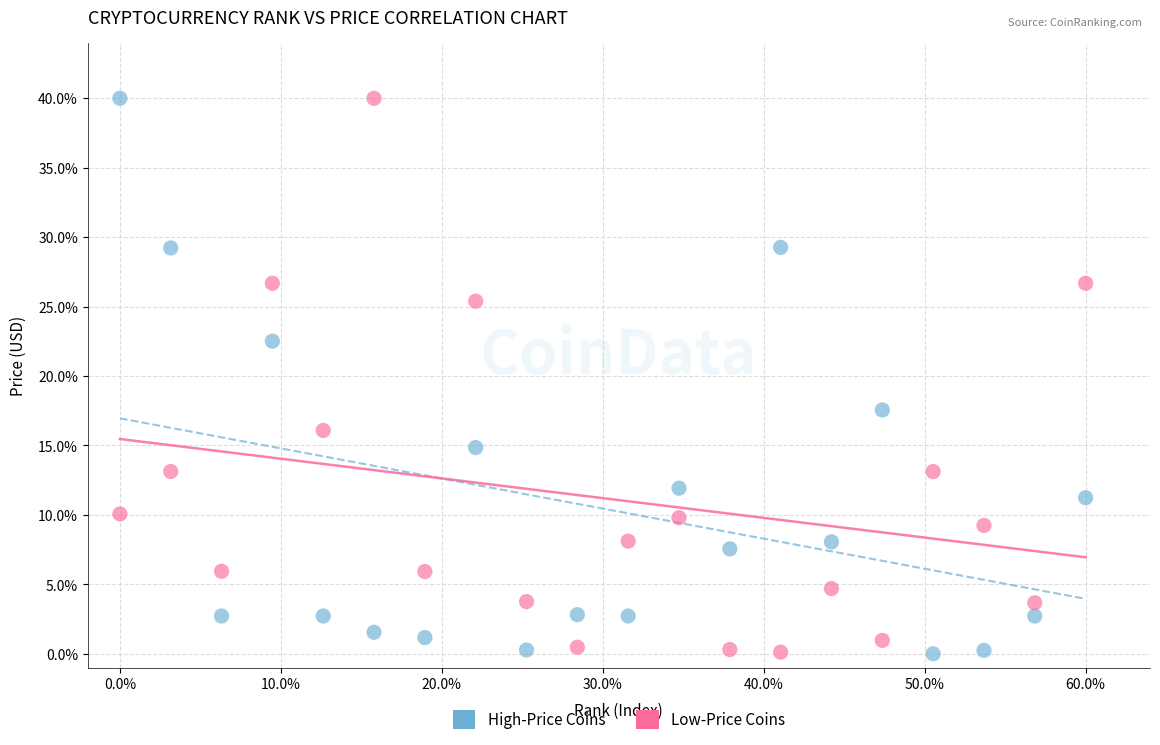

What is the X range (max minus min) for the scatter plot?

0.6